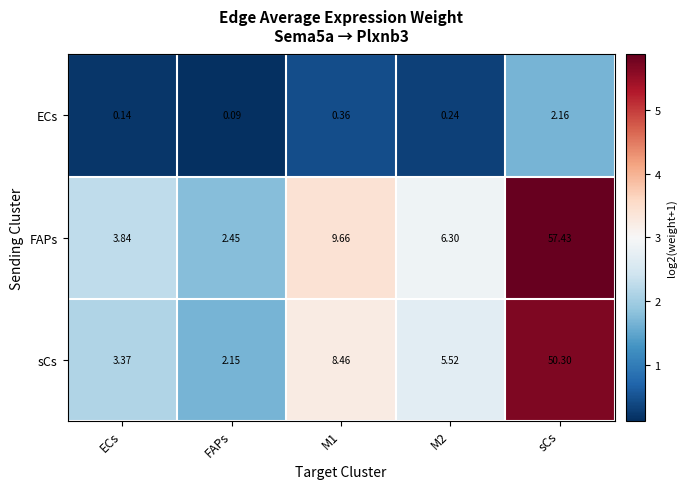

Which series has the widest spread of values?

FAPs